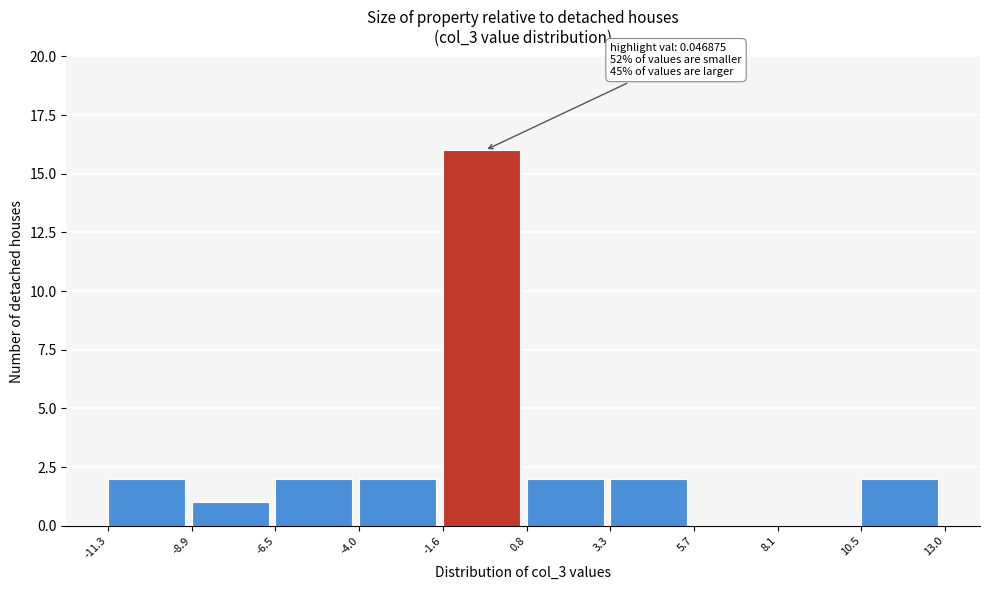

Which range on the x-axis has the tallest bar?

-1.6 to 0.8